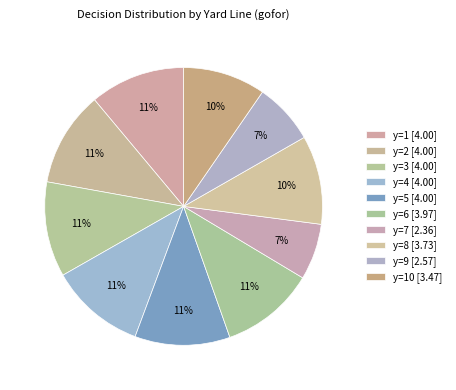

How many slices are in this pie chart?

10